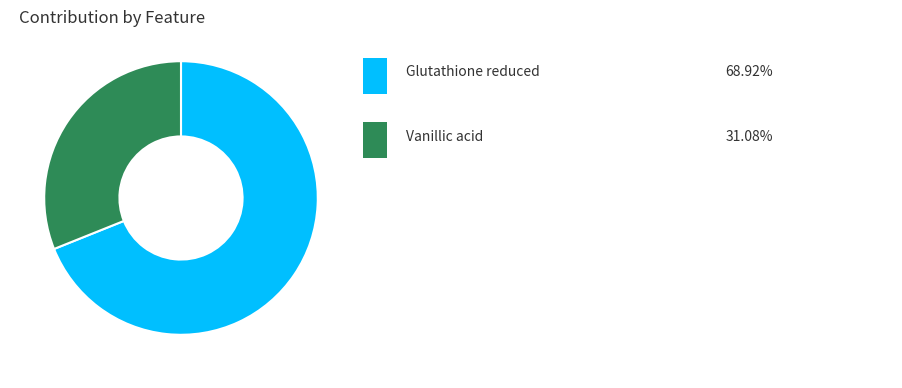

To the nearest percent, what is the average slice percentage?

50%